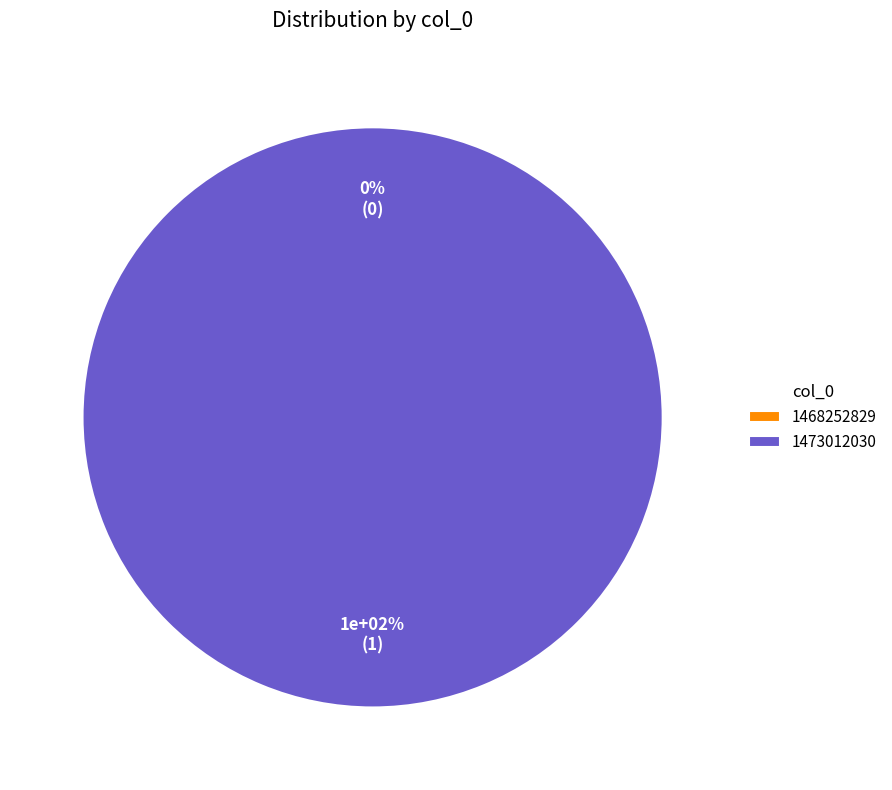

To the nearest percent, what is the combined percentage of 1468252829 and 1473012030?

100%